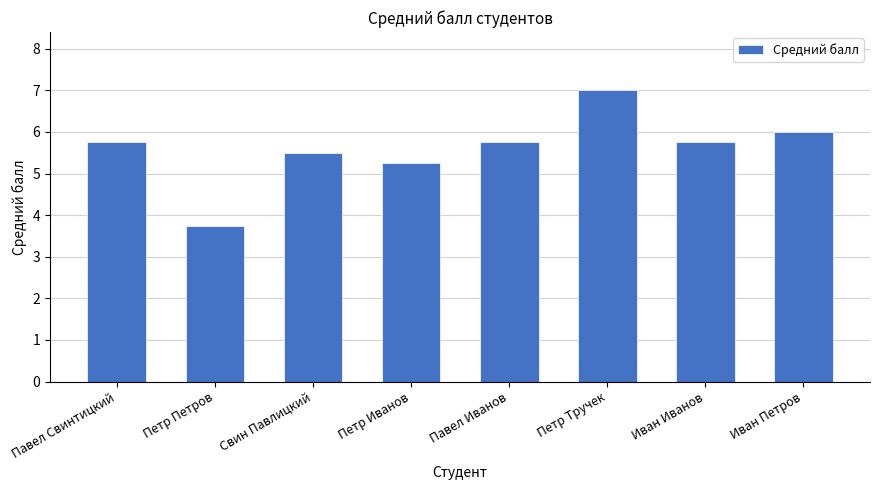

What is the approximate value at Павел Свинтицкий?

5.8